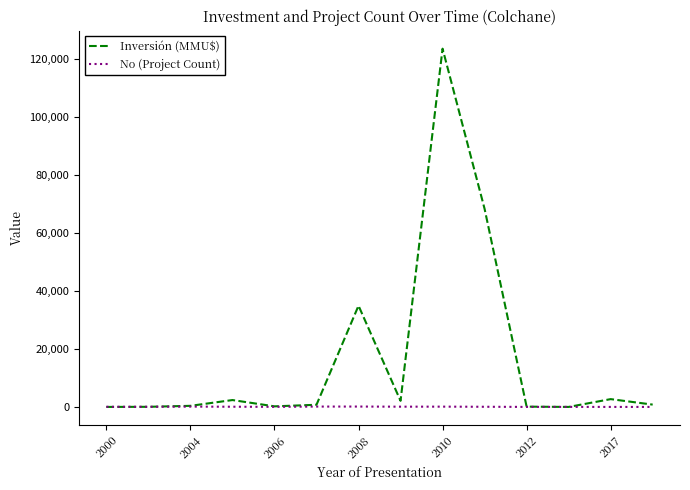

Does the chart display data point markers on the line(s)?

No